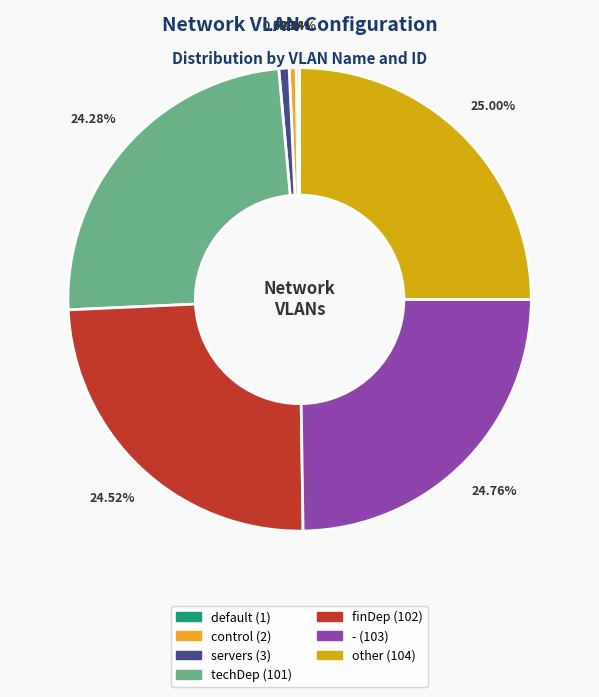

Is it true that control is 0% of the pie?

True